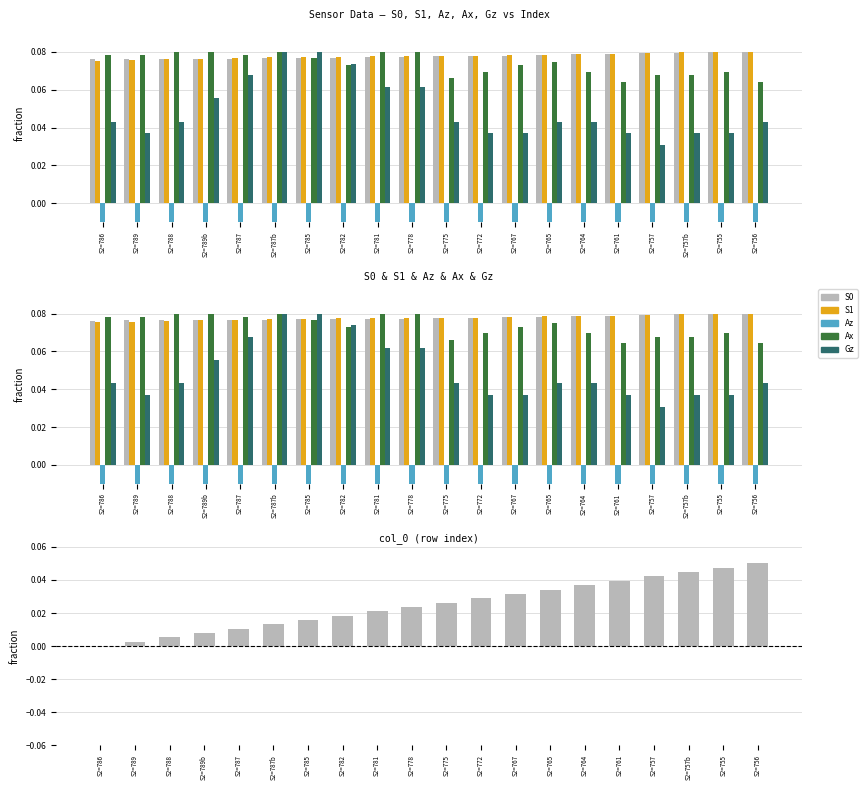

The S0 series shows 0.1 at S2=764. True or false?

False